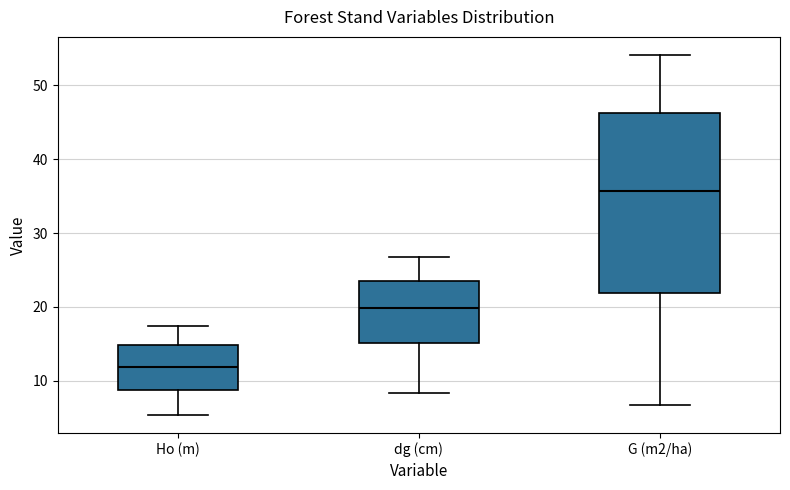

Reading left to right, transcribe this box plot: for each box, give where its median line is, the range the box spans, and where its two whiskers end, as read against the y-axis. The values are not printed on the chart, so give them approximately, as read against the axis.

Ho (m): median 12, box 9 to 15, whiskers 5 to 17
dg (cm): median 20, box 15 to 23, whiskers 8 to 27
G (m2/ha): median 36, box 22 to 46, whiskers 7 to 54